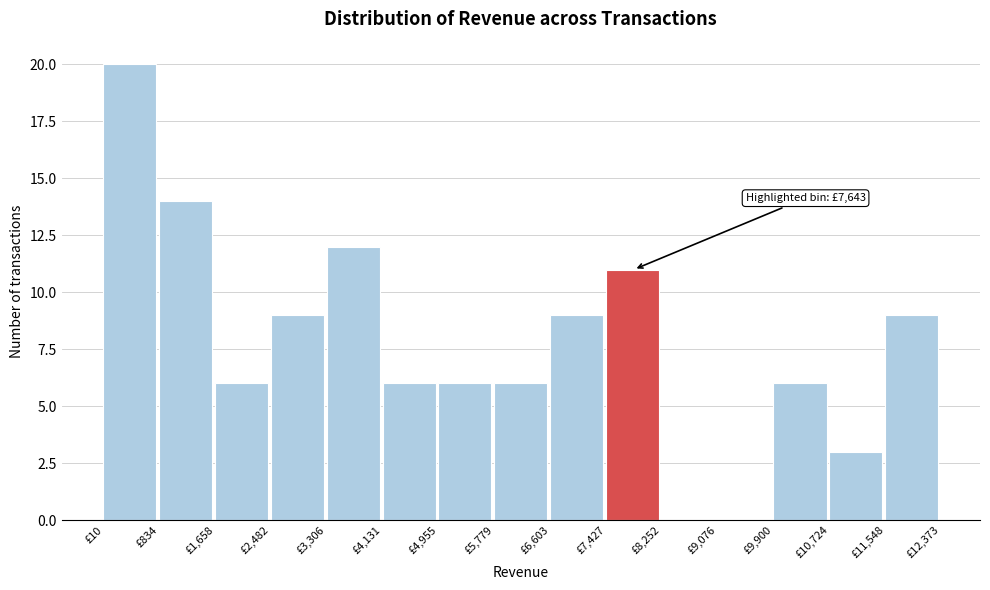

Which range on the x-axis has the tallest bar?

0 to 800